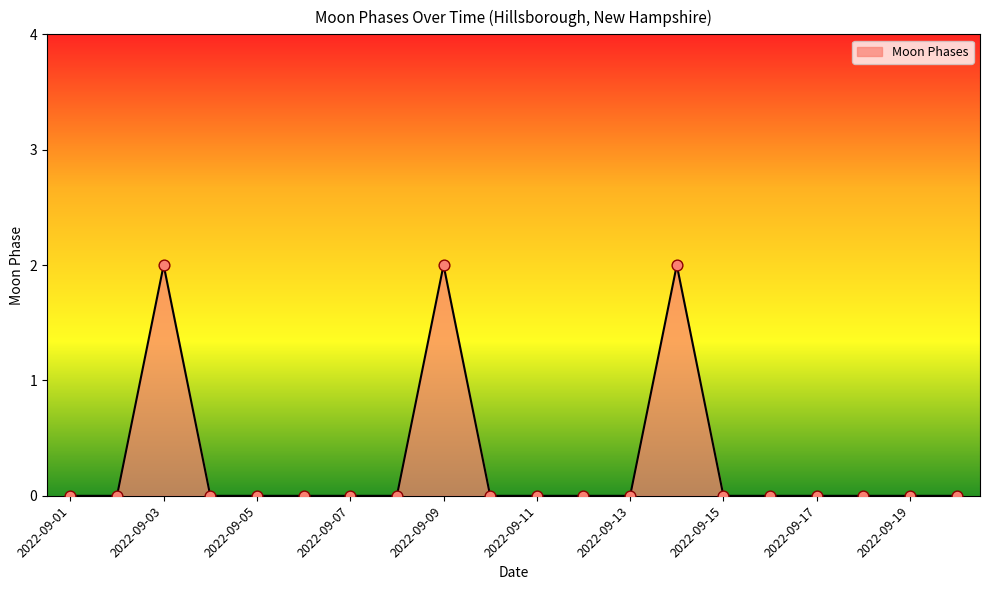

Is this an area chart (filled region under the line)?

Yes